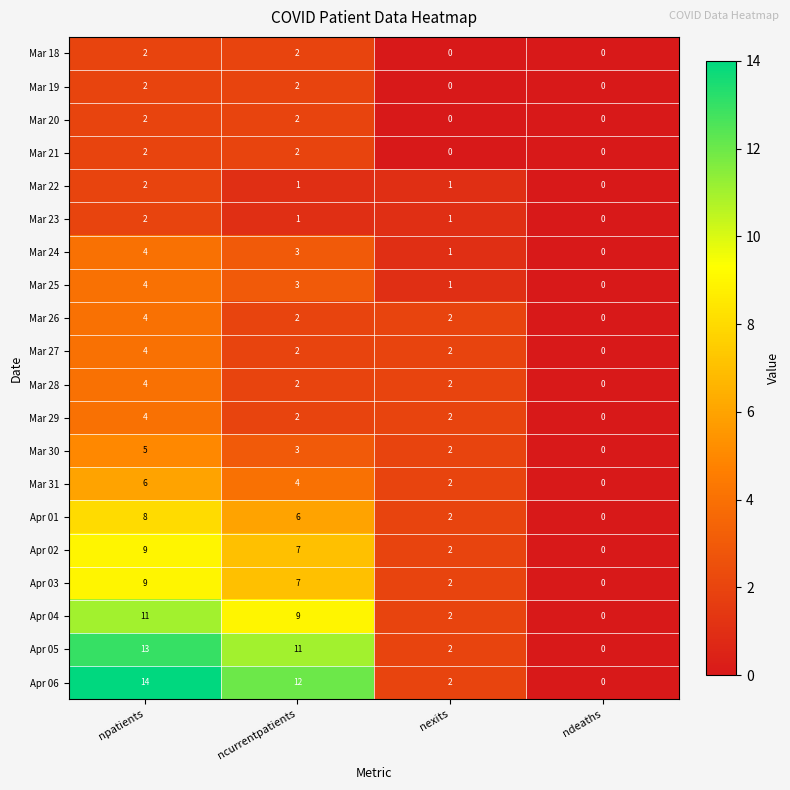

How many data points does each series have?

4